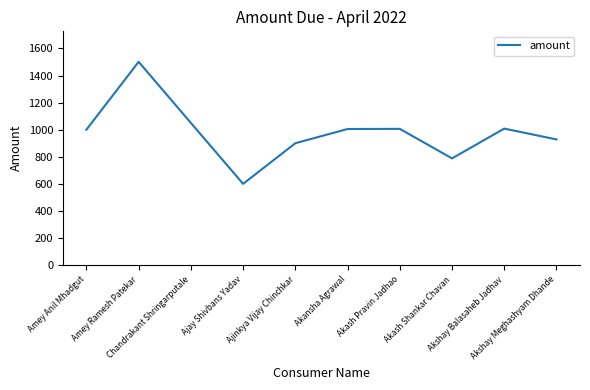

What is the difference between the maximum and minimum values?

901